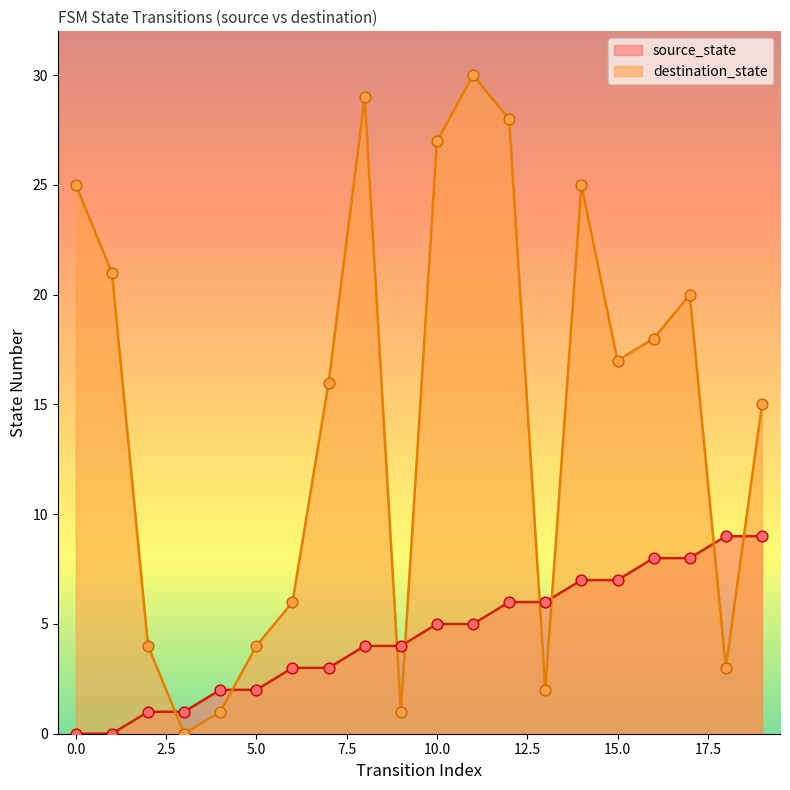

Is the value of source_state at 7 greater than the value of destination_state at 18?

No